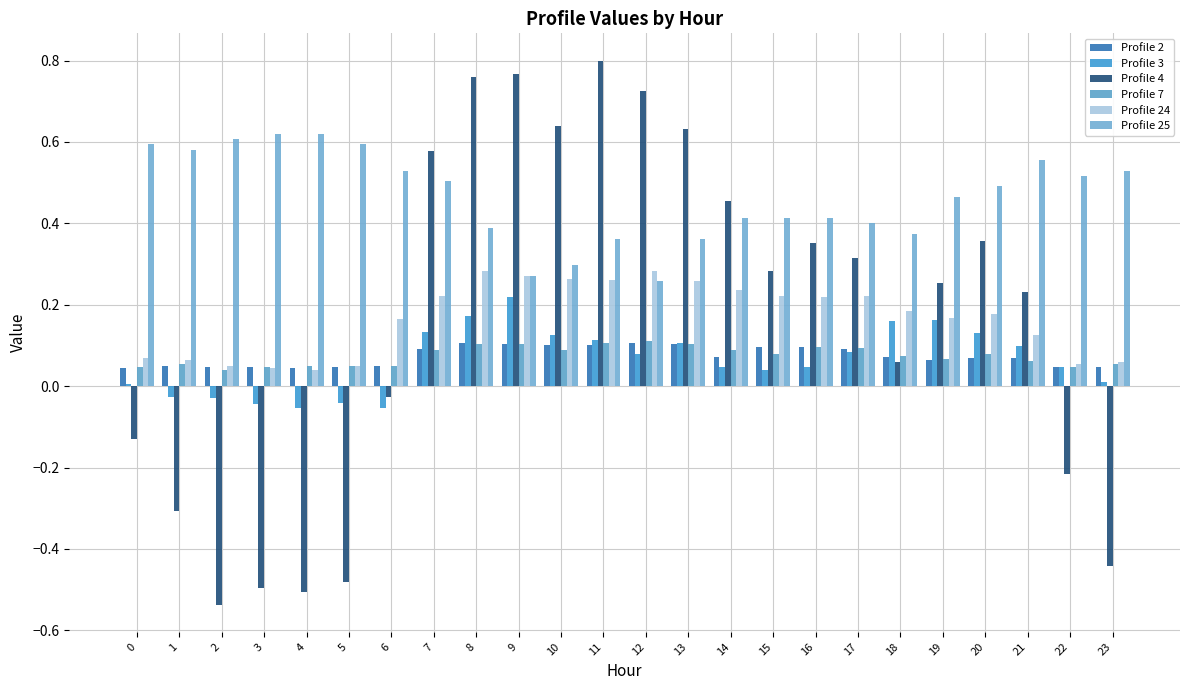

The Profile 7 series shows 0.1 at 21. True or false?

True